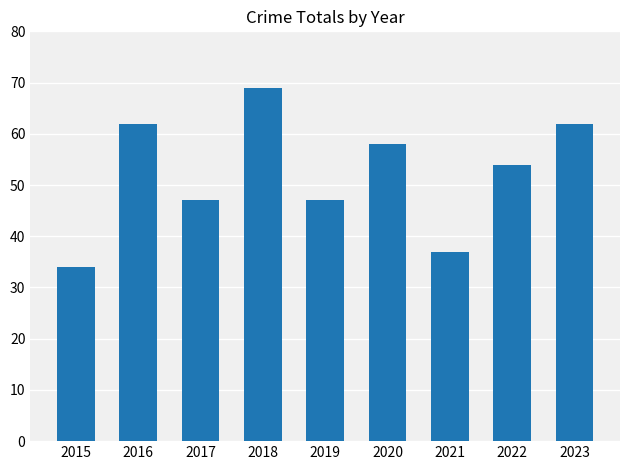

What is the difference between the maximum and second lowest values?

32